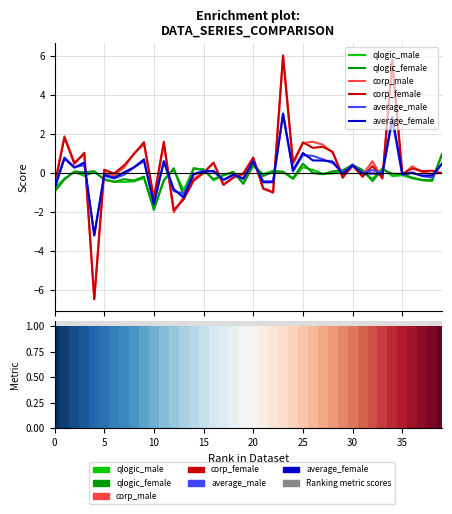

How many values in average_female are above zero?

20